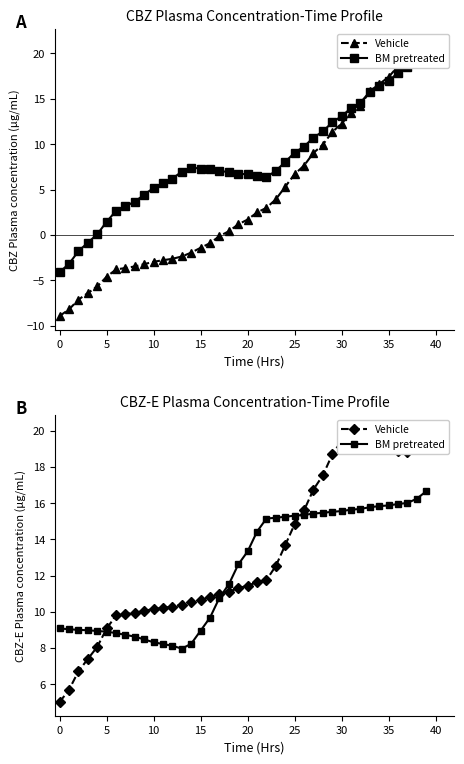

Does the chart display data point markers on the line(s)?

Yes